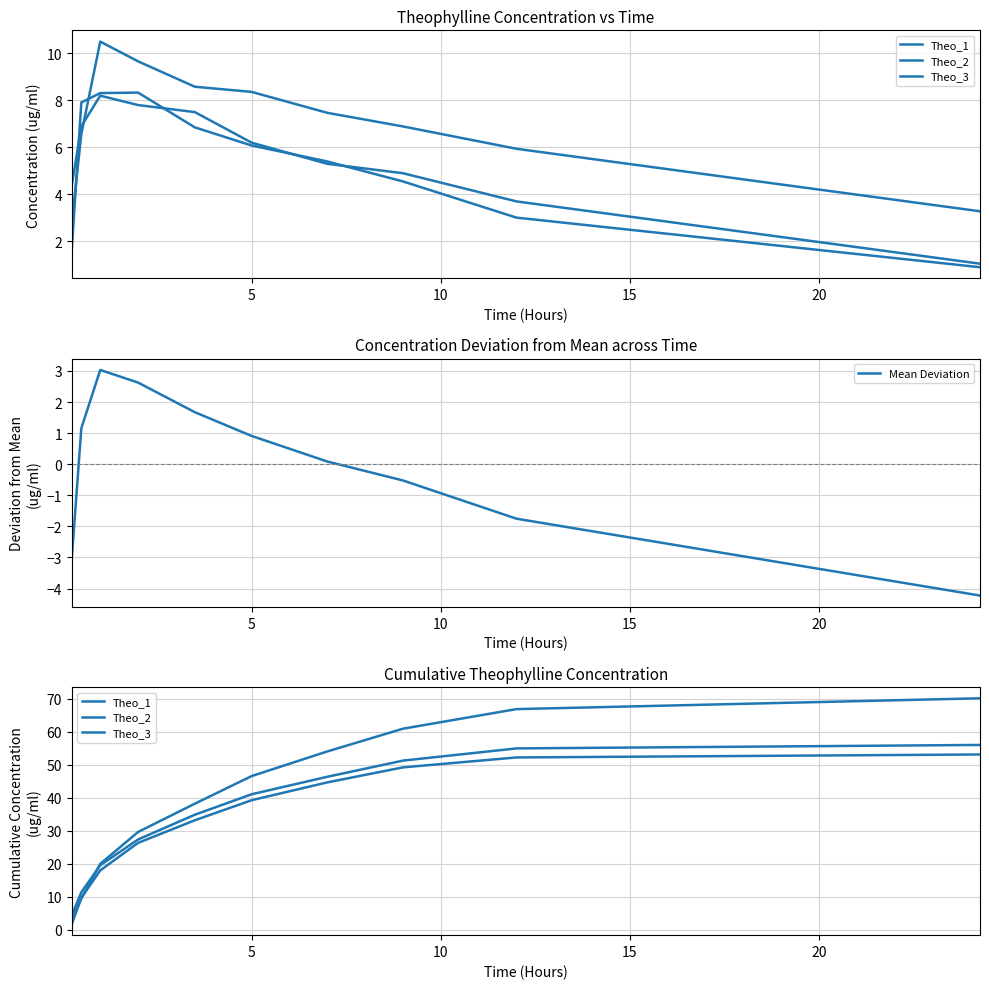

What is the maximum value for Mean Deviation?

3.0